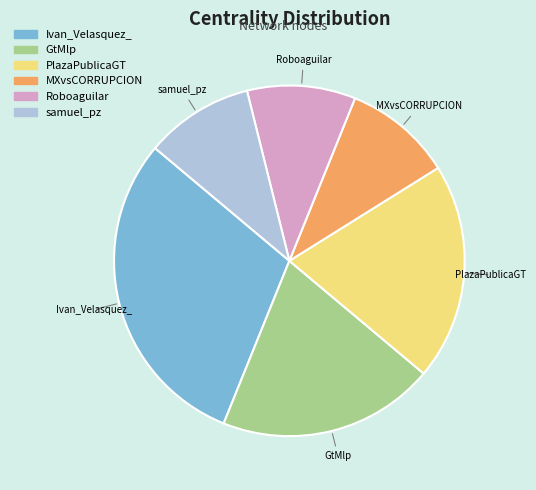

How many slices are in this pie chart?

6